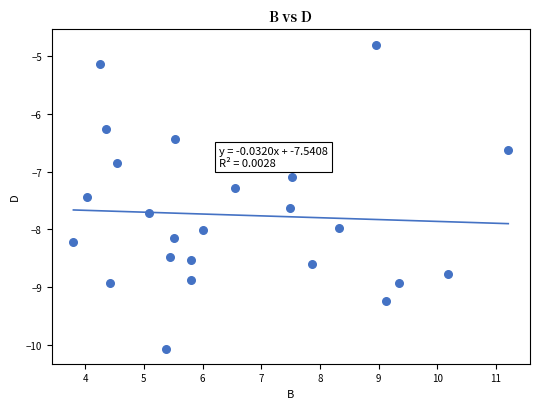

What is the range of X values (max minus min)?

7.4